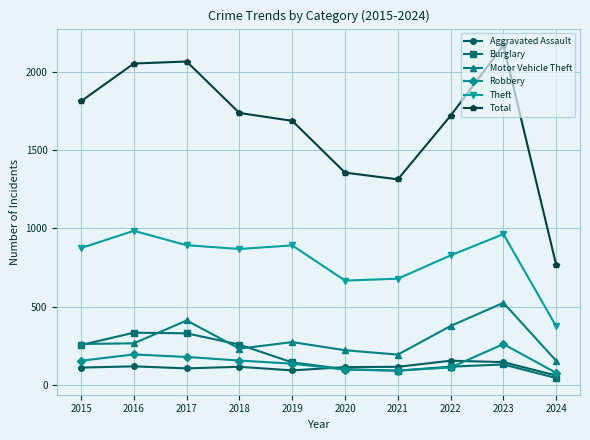

What is the total value across all series at 2022?

3304